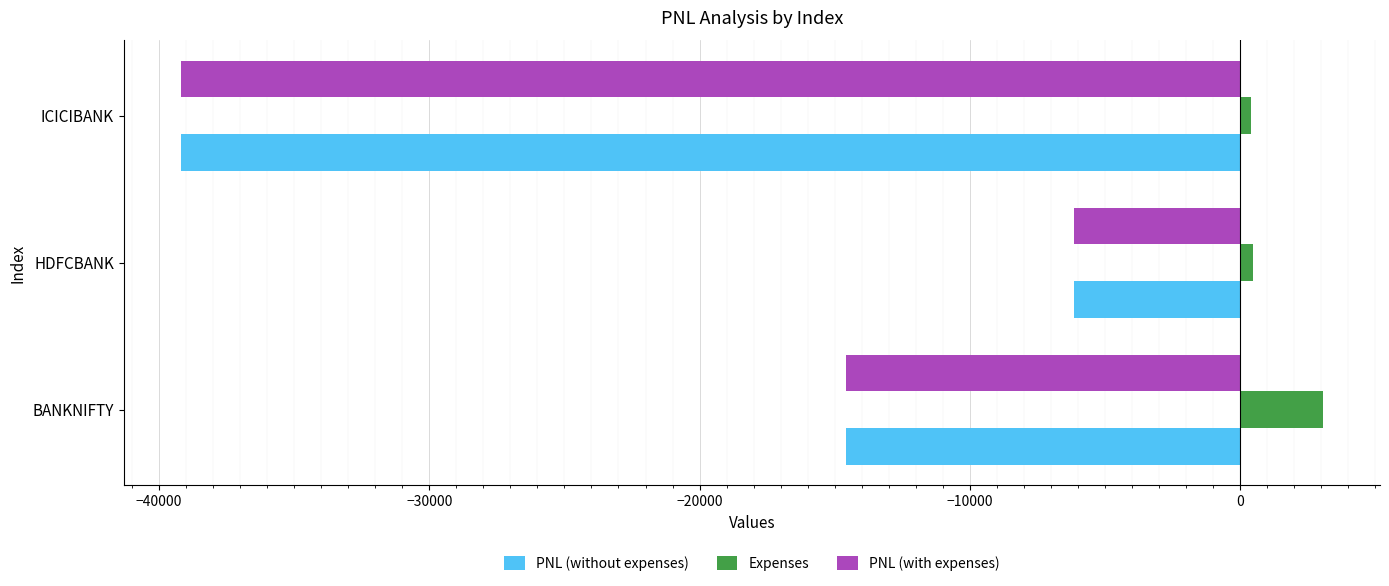

True or false: PNL (without expenses) has a value of -4224.0 at HDFCBANK.

False